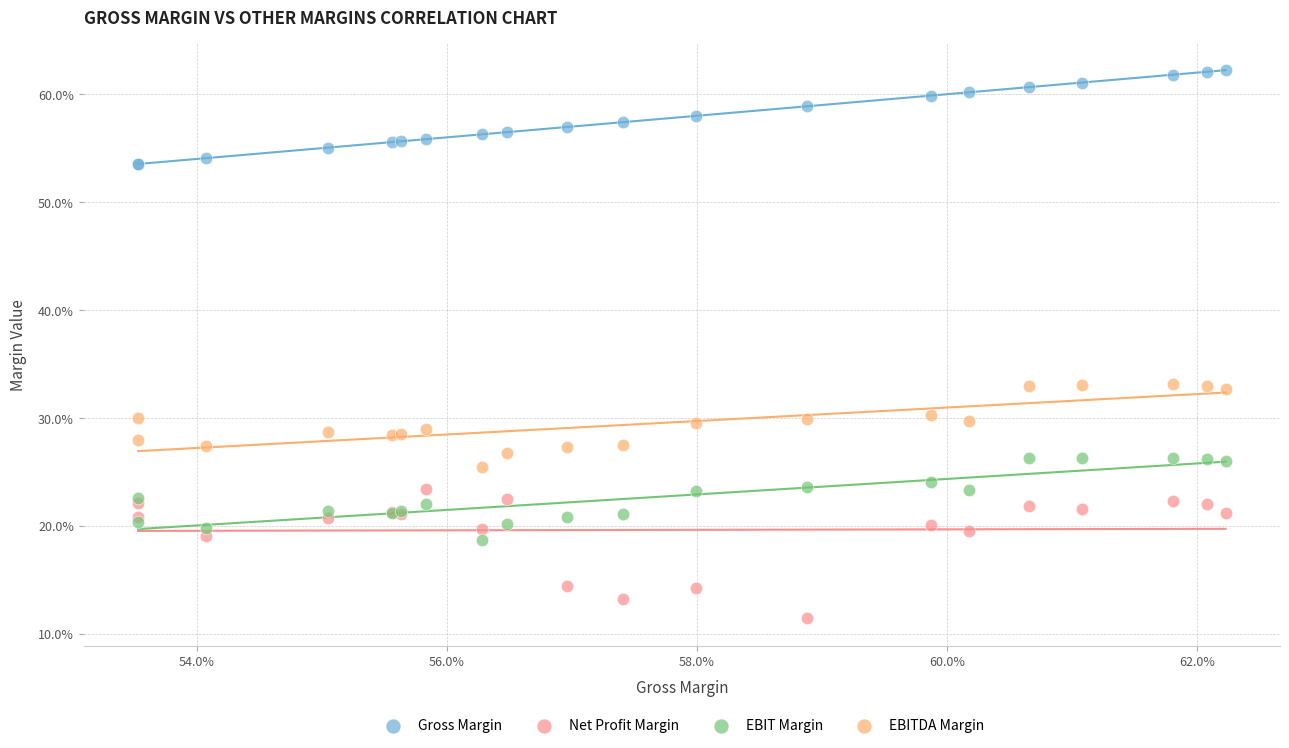

Which series has the widest spread of Y values?

Net Profit Margin